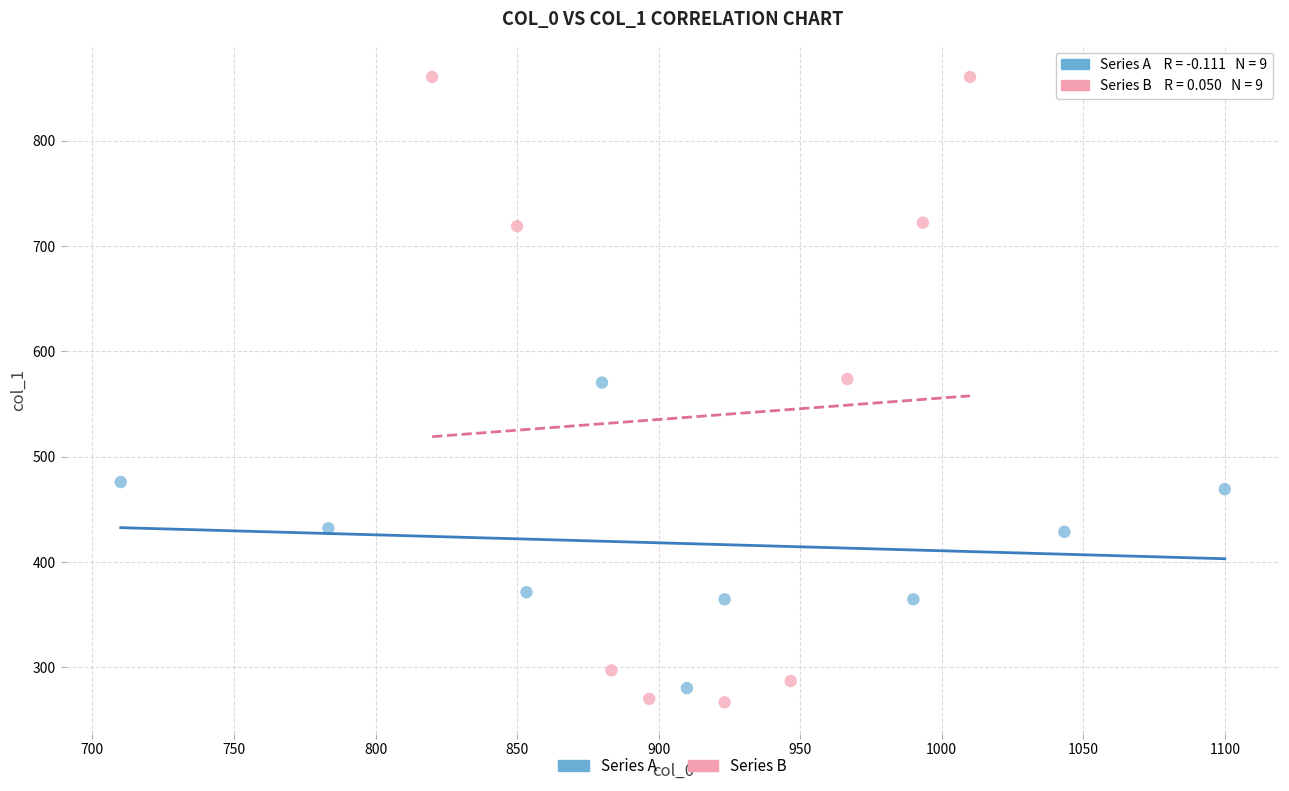

Which series contains the highest Y value?

Series B